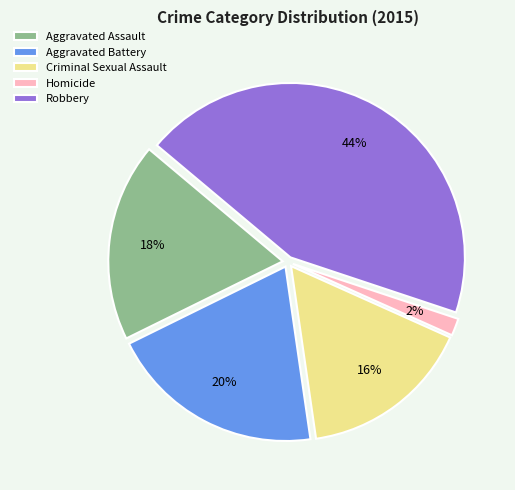

True or false: Robbery accounts for 56% of the total.

False